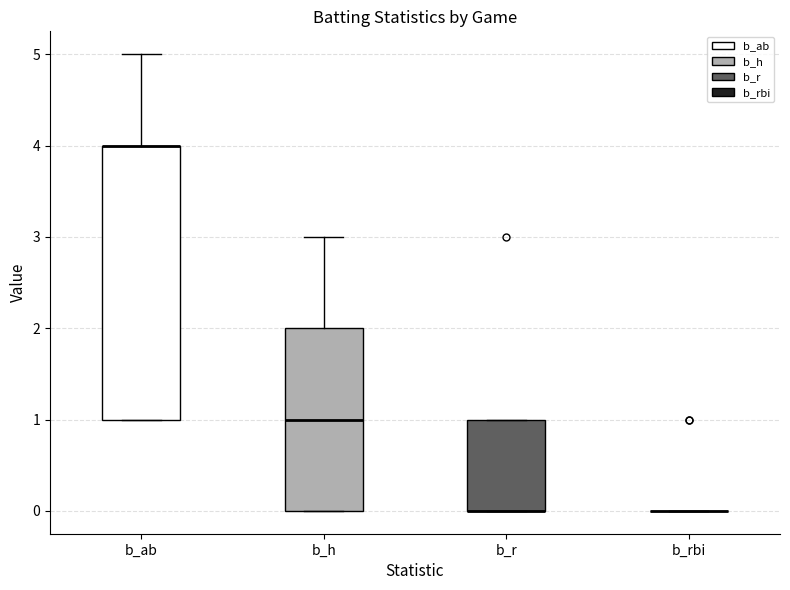

Which box is the tallest, from its lower edge to its upper edge?

b_ab